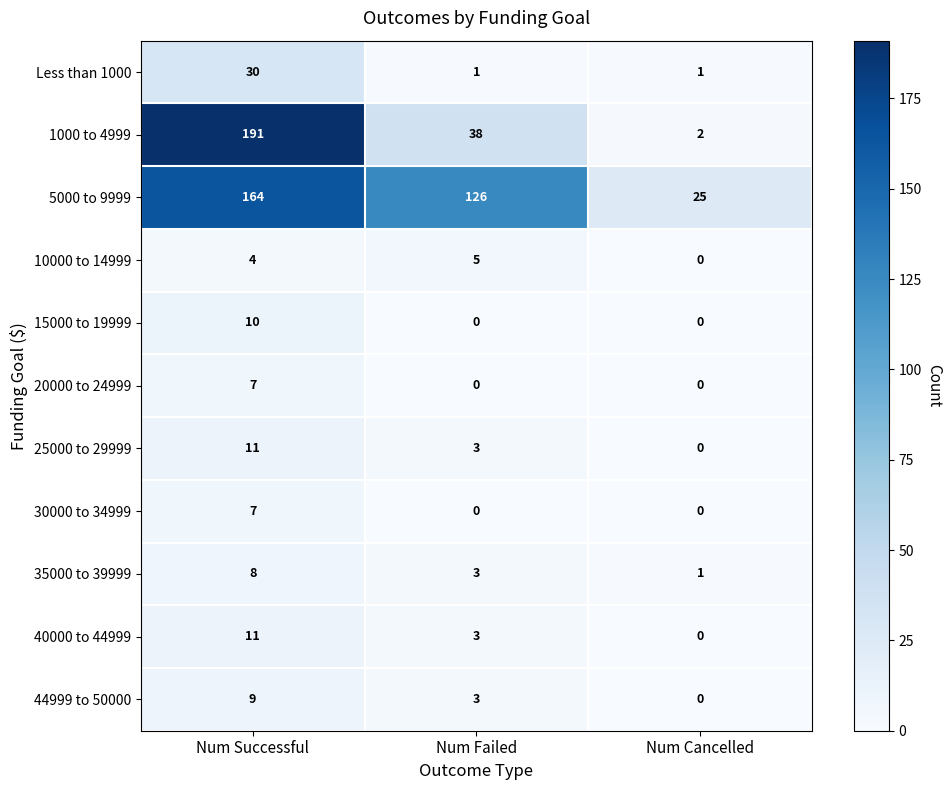

At how many categories does at least one series exceed 104?

2